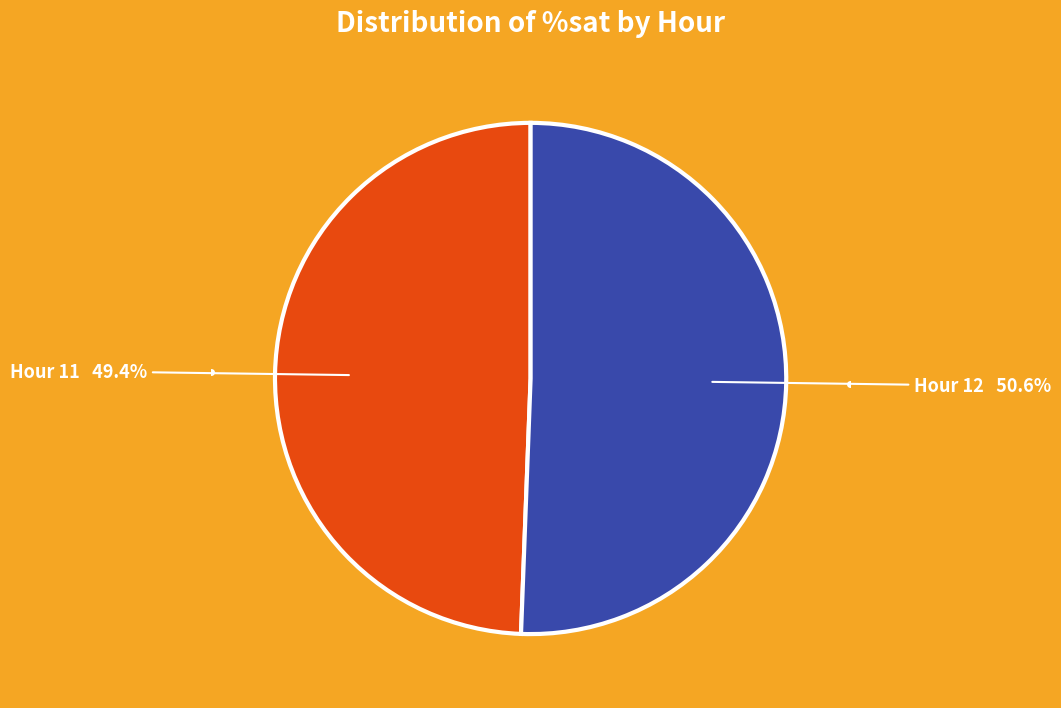

What is the ratio of the value at Hour 12 50.6% to the value at Hour 11 49.4%?

1.0